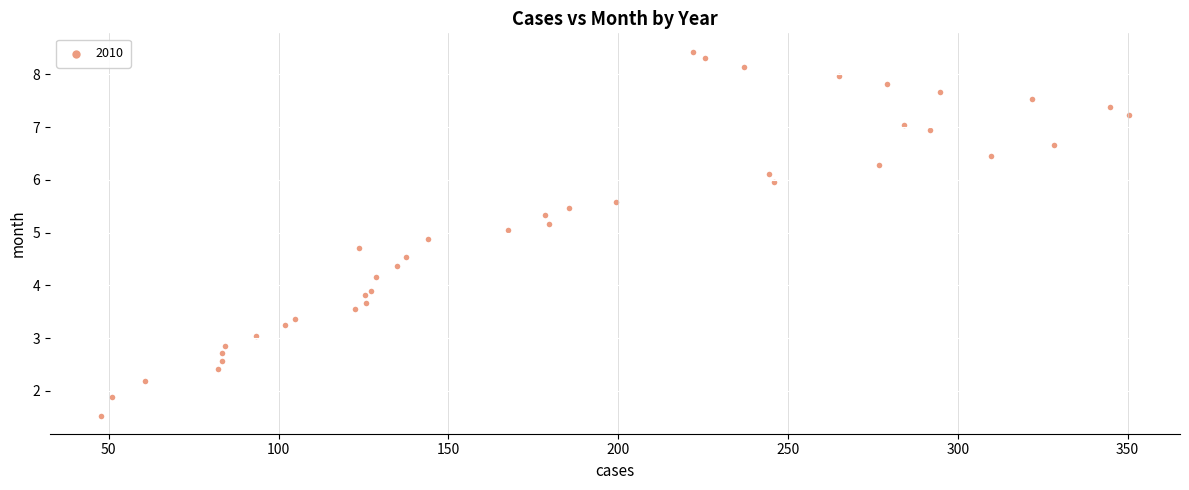

What is the range of Y values (max minus min)?

6.9